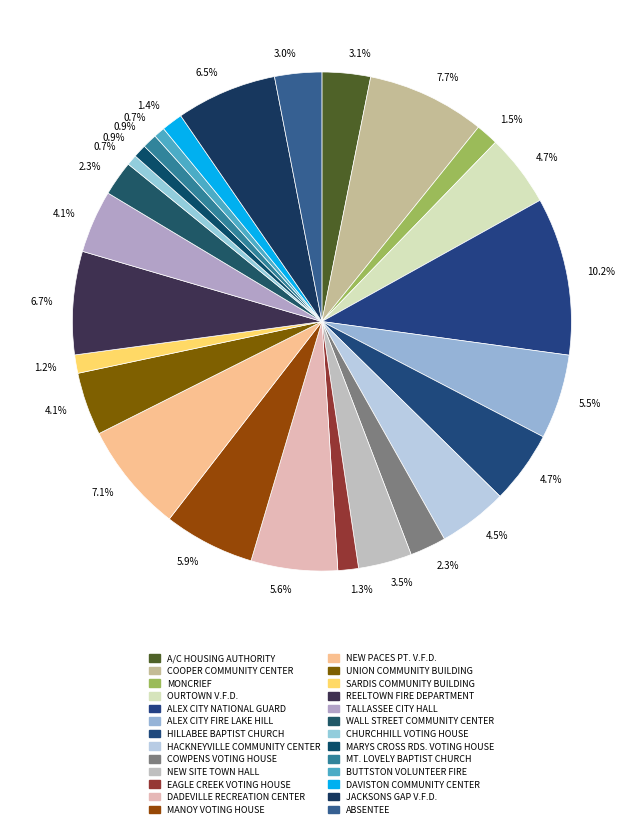

Is there any slice that represents more than half of the pie?

No